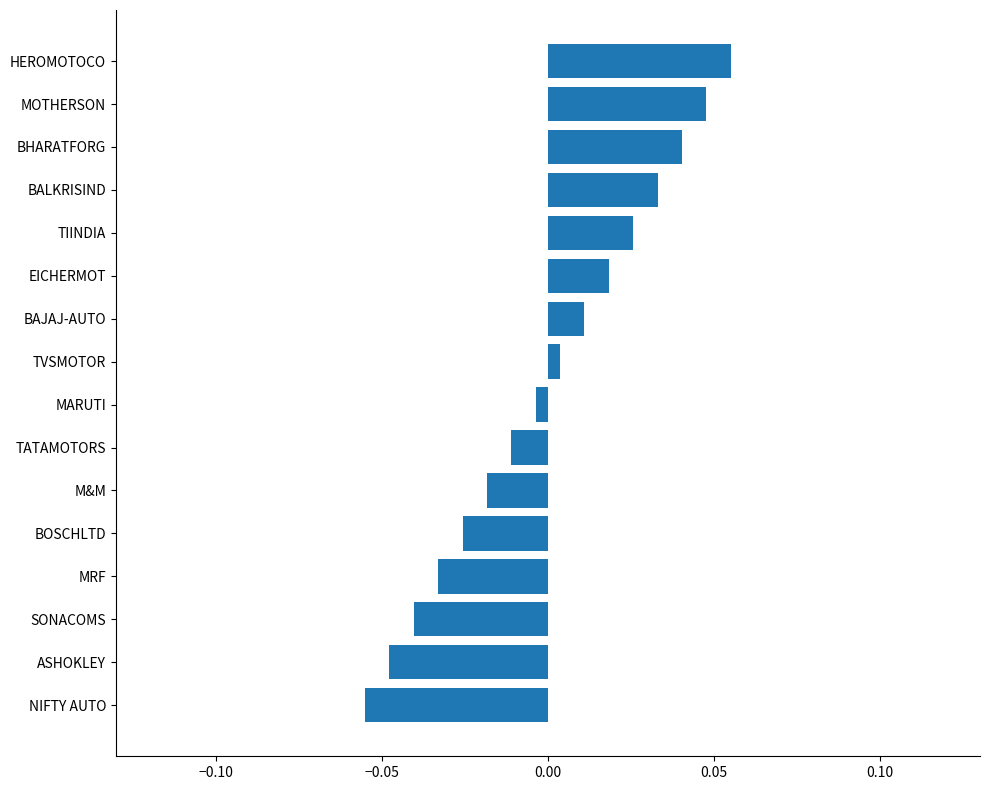

Are the bars horizontal?

Yes